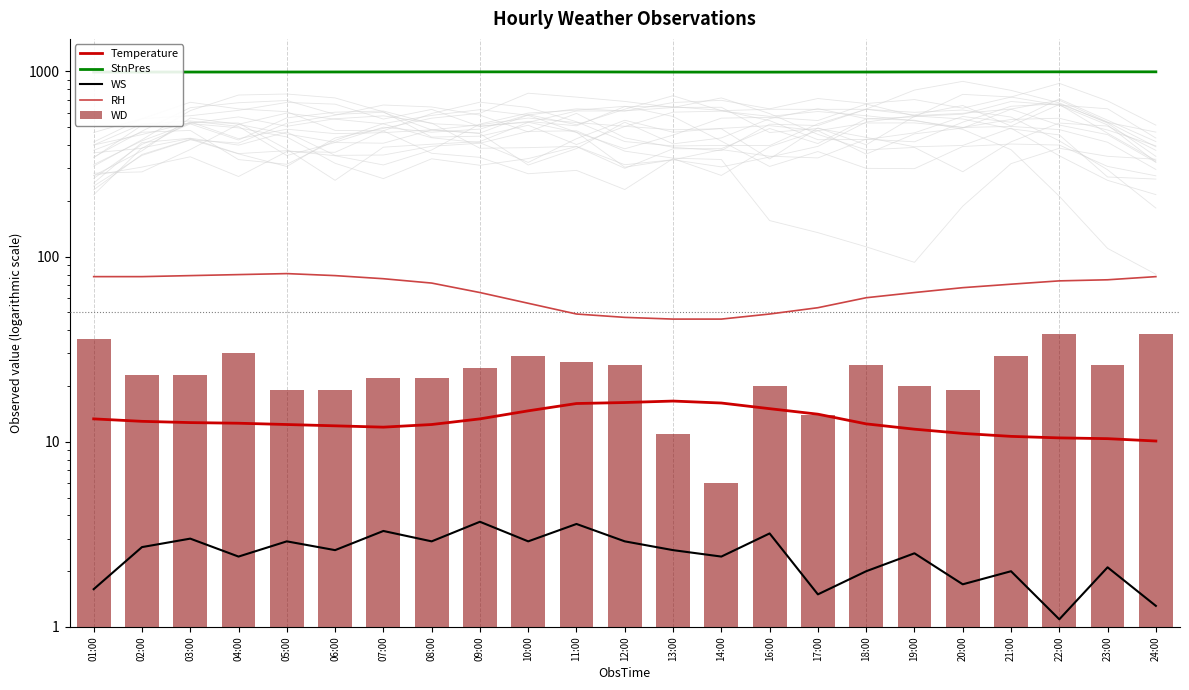

Is it true that Temperature equals 16.6 at 13:00?

True